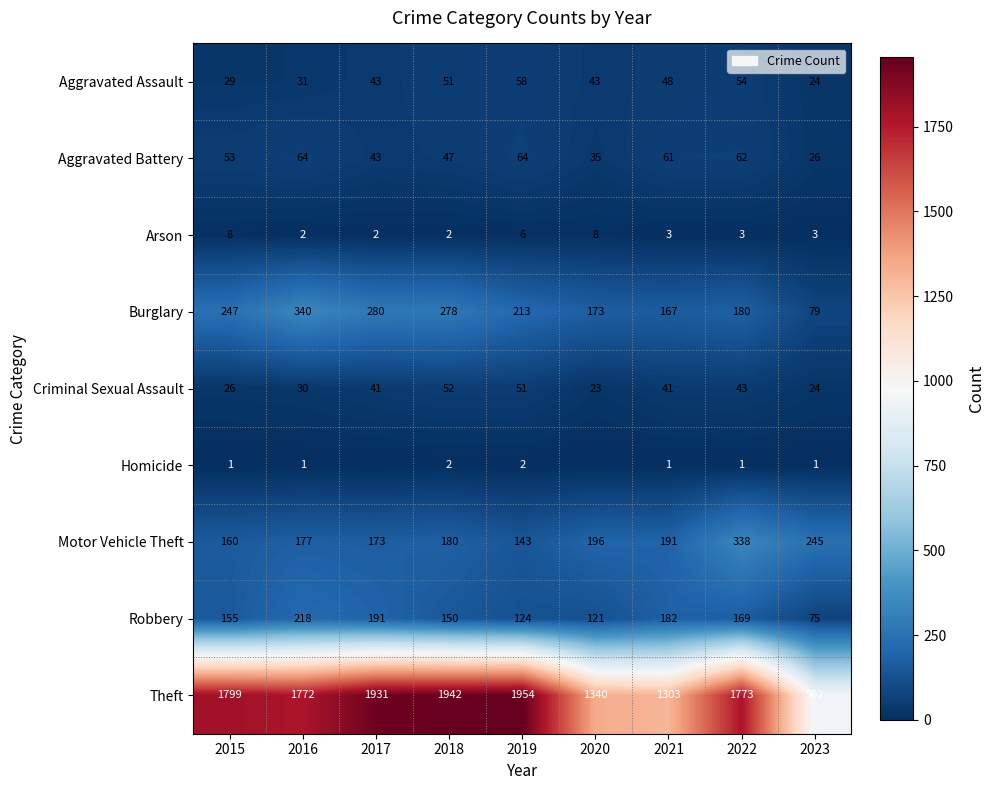

Count the number of categories in the chart.

9